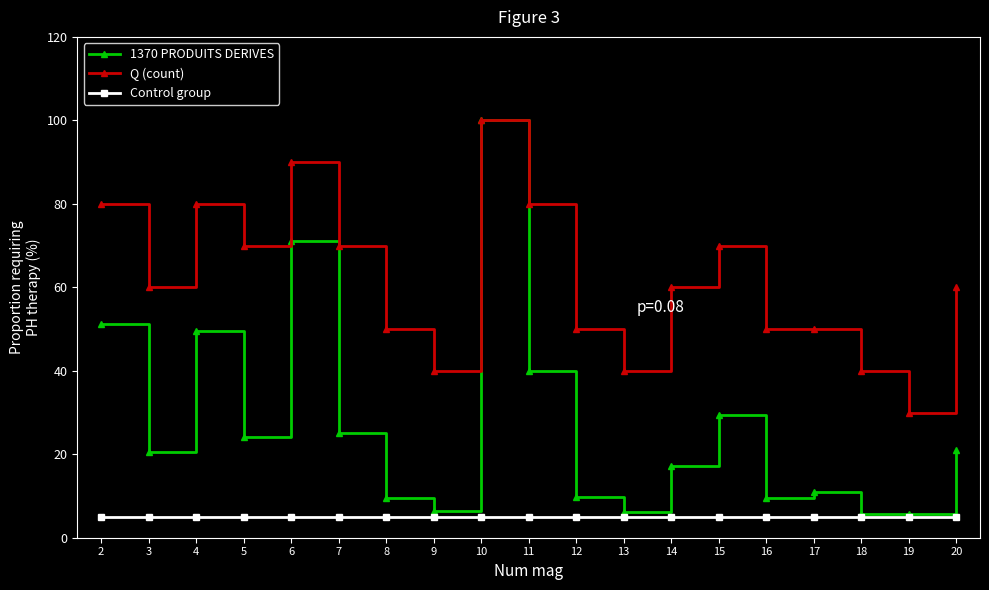

Which series has the widest spread of values?

1370 PRODUITS DERIVES